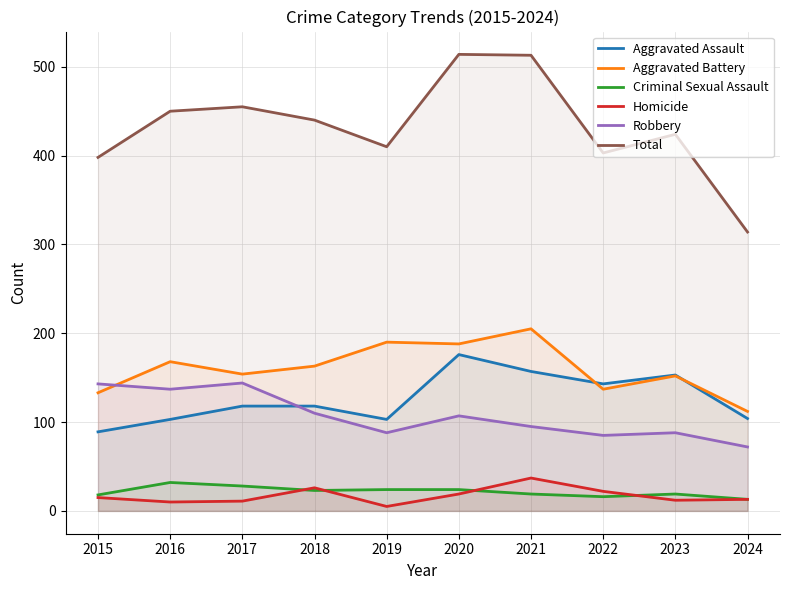

Where is the first local minimum for Robbery?

2016